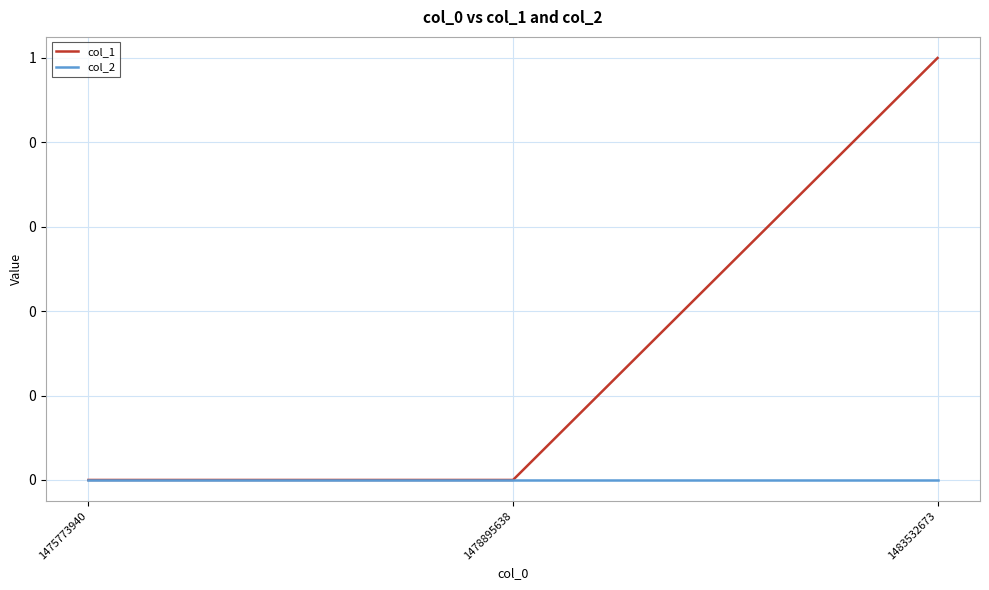

At 1483532673, list the series in order from smallest to largest.

col_2, col_1